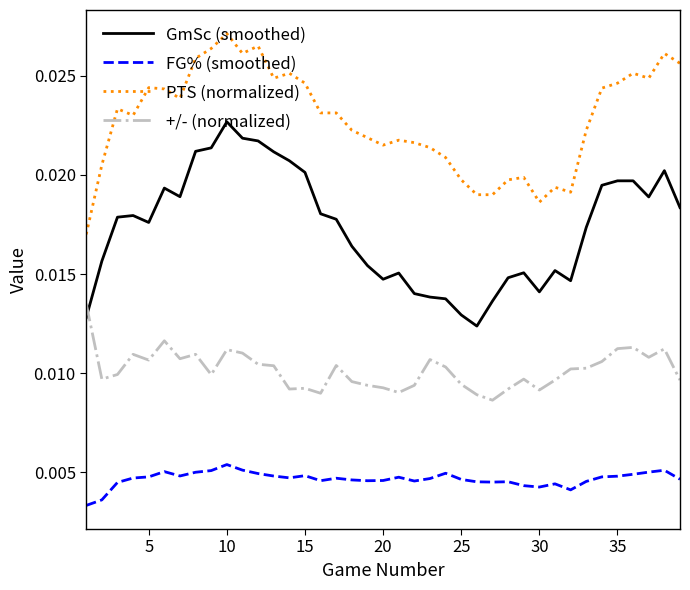

Which series has the largest total across all categories?

PTS (normalized)